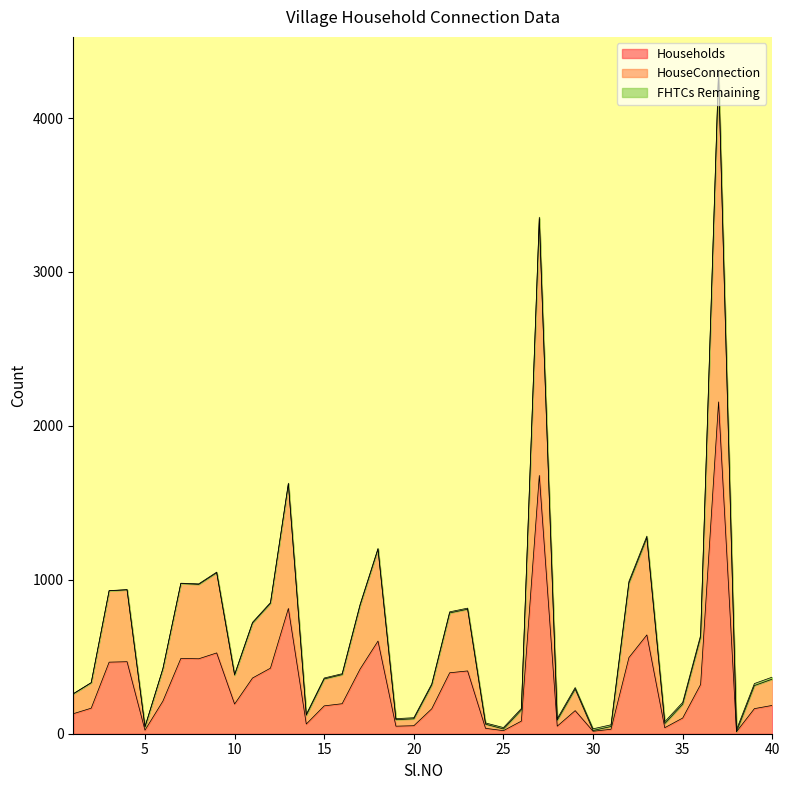

Does the chart display data point markers on the line(s)?

No